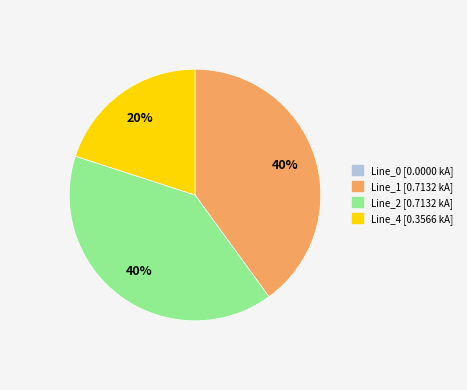

Is there a majority slice in this chart?

No